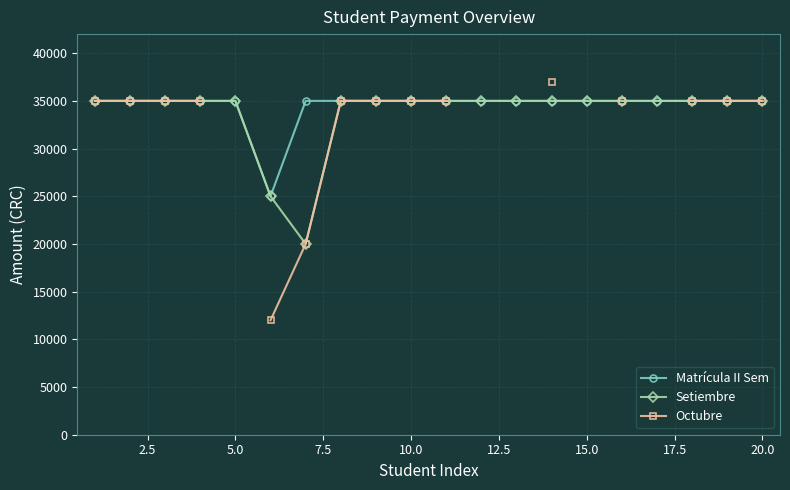

Rank the series by their maximum value, from highest to lowest.

Octubre, Matrícula II Sem, Setiembre